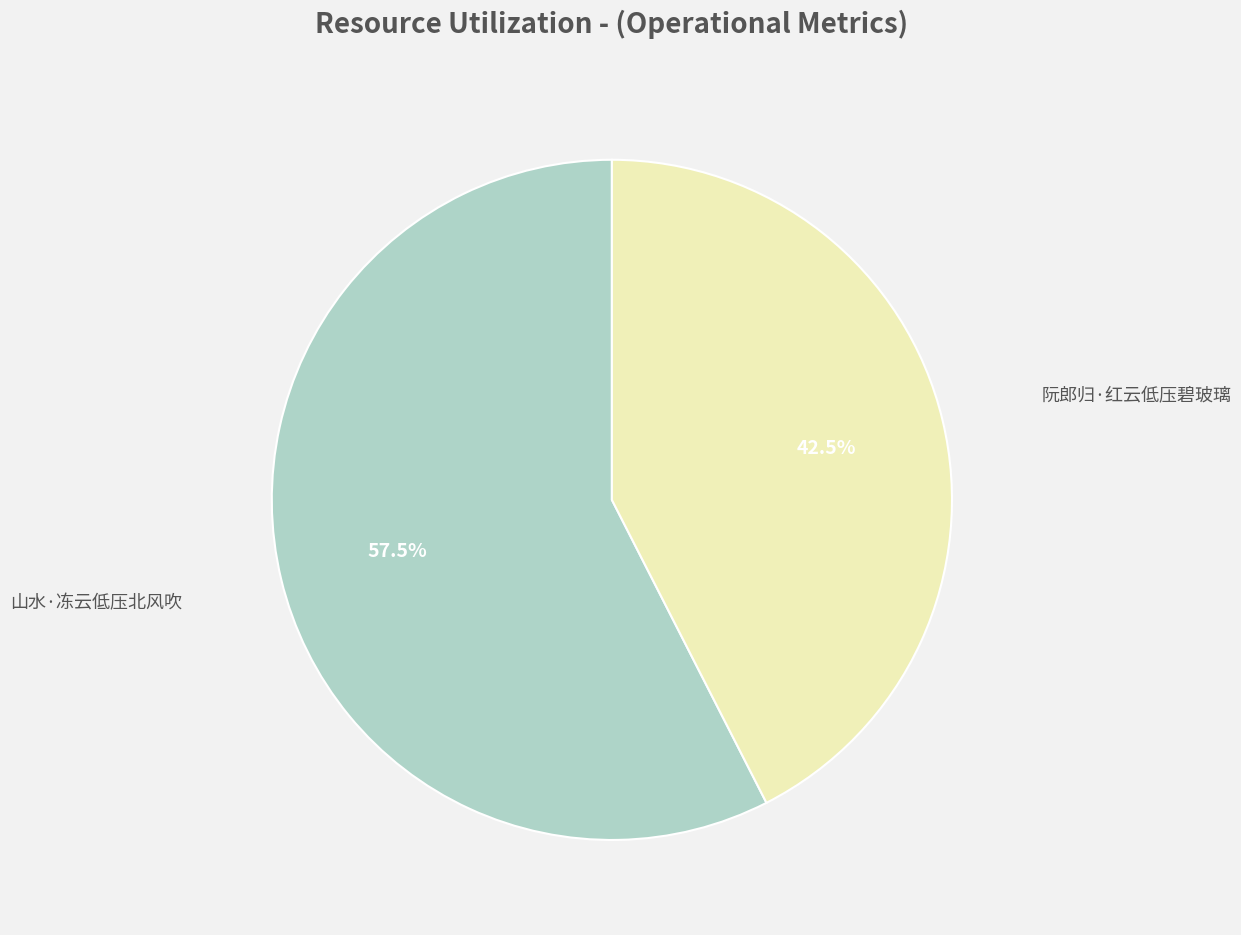

Is there a majority slice in this chart?

Yes